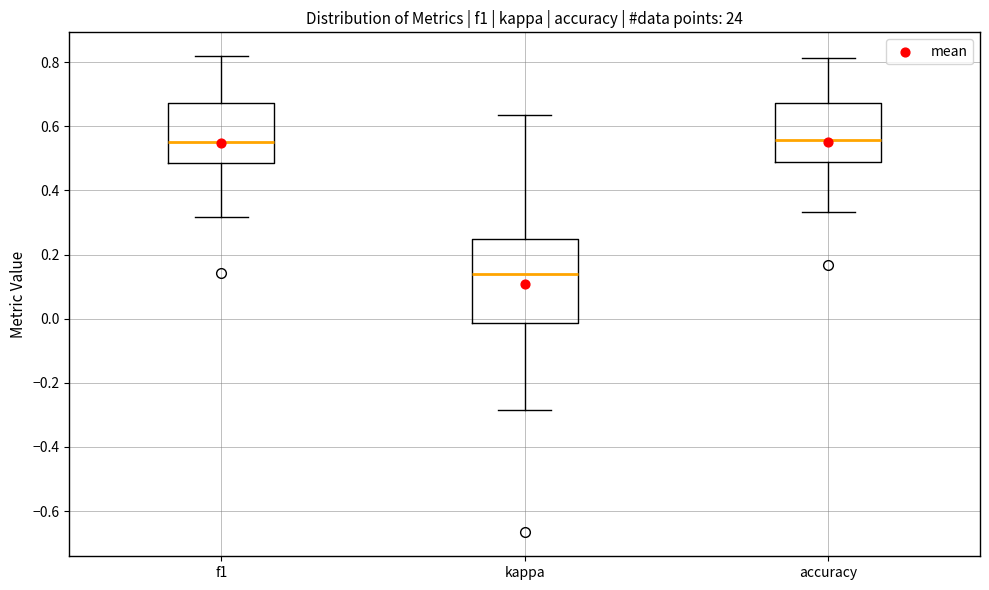

Where is the upper edge of the box for kappa on the y-axis? The values are not printed on the chart, so give them approximately, as read against the axis.

0.26